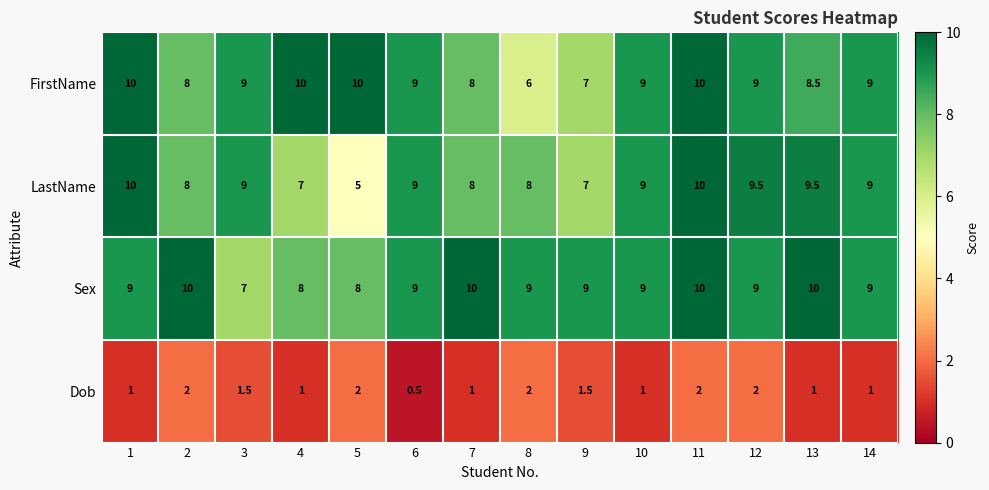

Which series changed the most between 7 and 12?

LastName